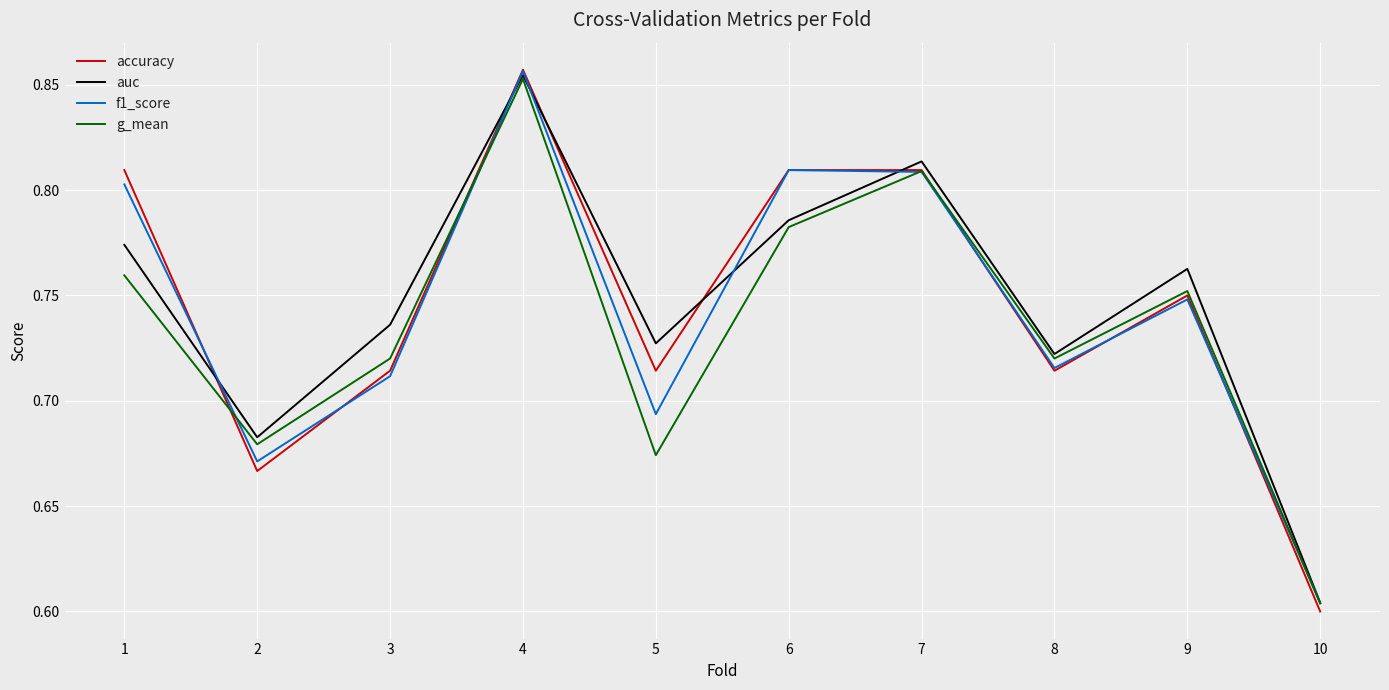

What is the total value across all series at 2?

2.7